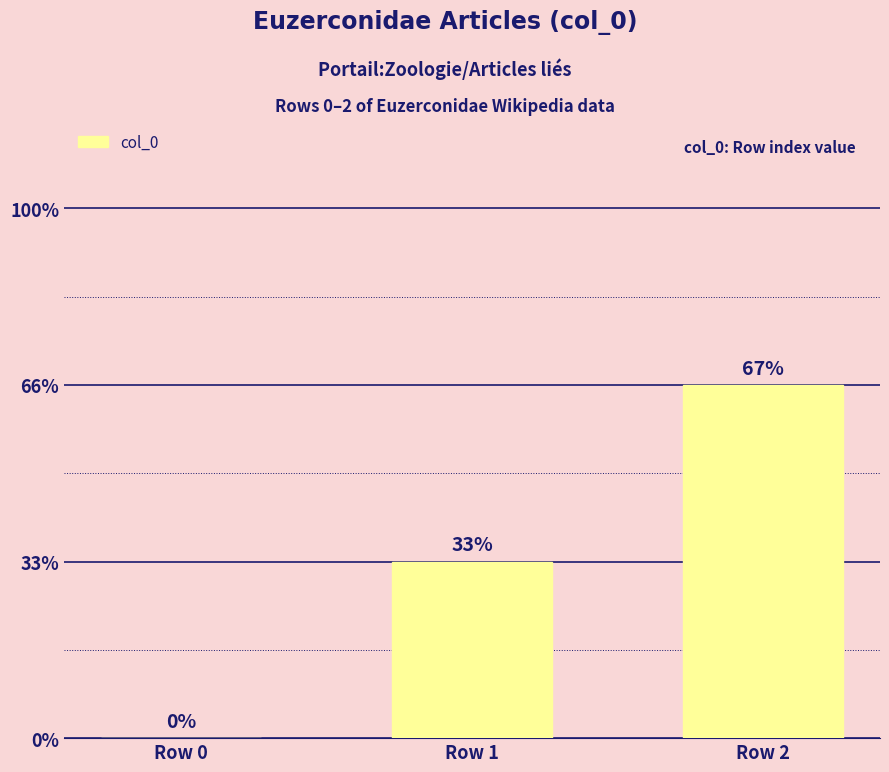

Where is the data nearest to the value 1?

Row 1